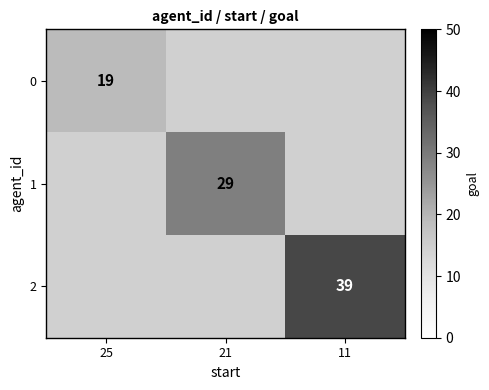

Count the number of data series in this chart.

3